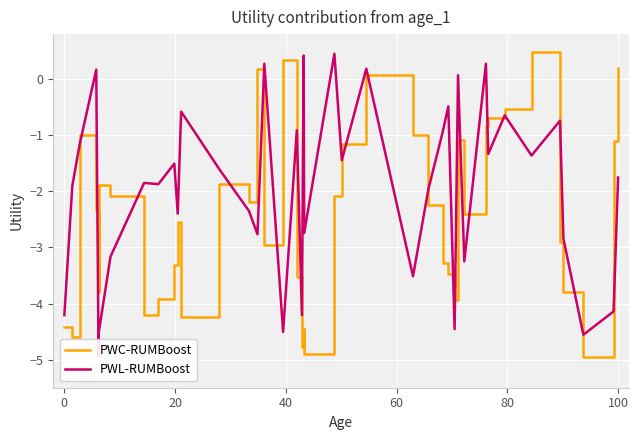

True or false: PWL-RUMBoost and PWC-RUMBoost intersect in this chart.

True